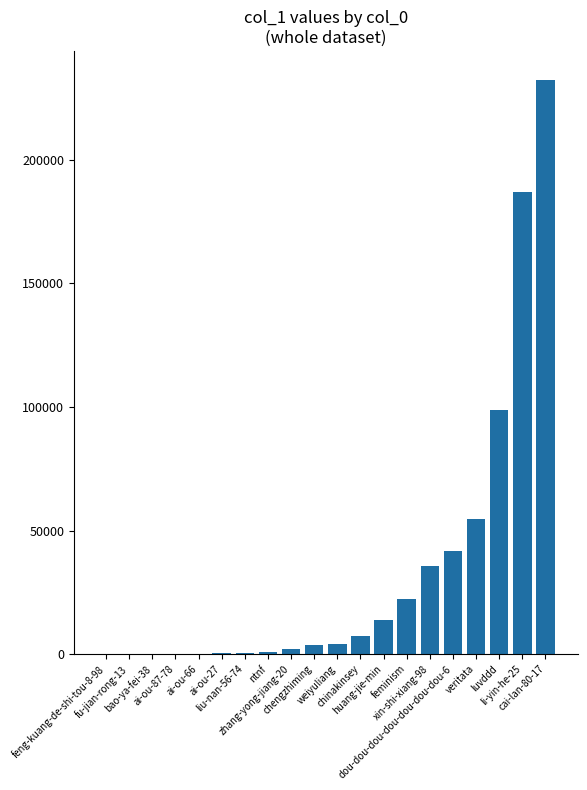

At which category does the chart reach its peak across all series?

cai-lan-80-17